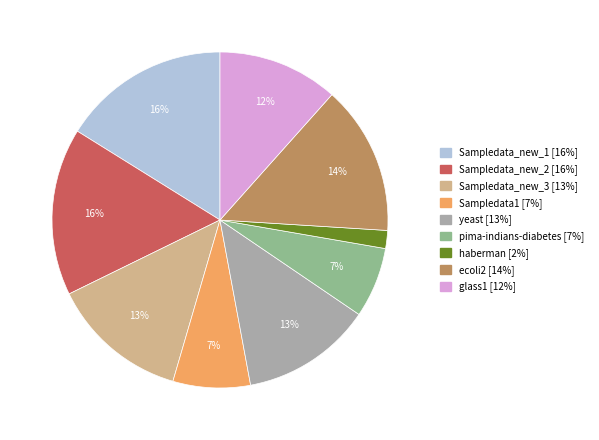

How many slices are in this pie chart?

9